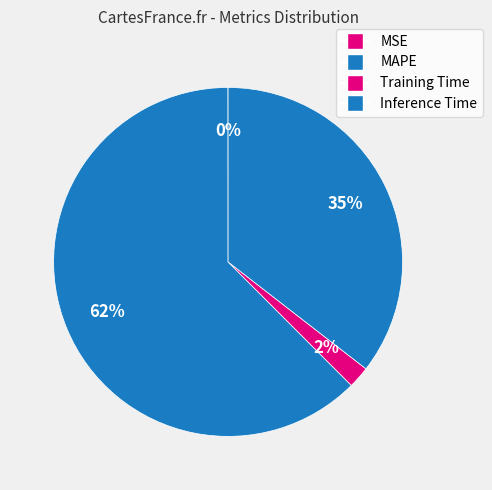

Is it true that Inference Time is 24% of the pie?

False